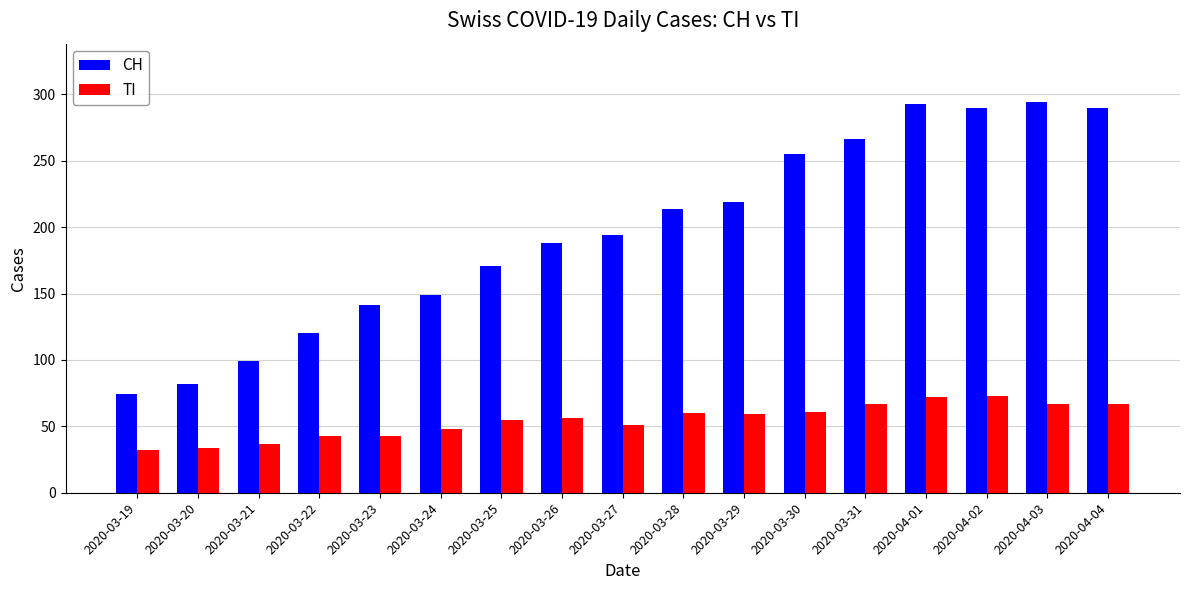

Which series has the largest range (max minus min)?

CH